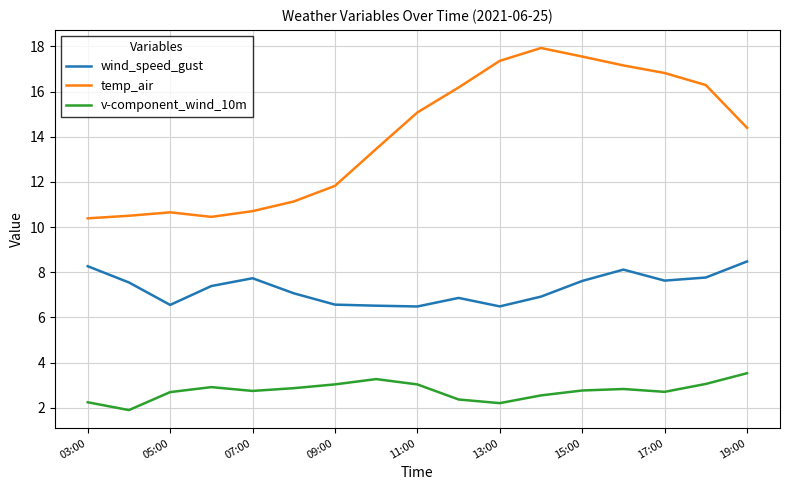

What is the greatest value displayed?

17.9